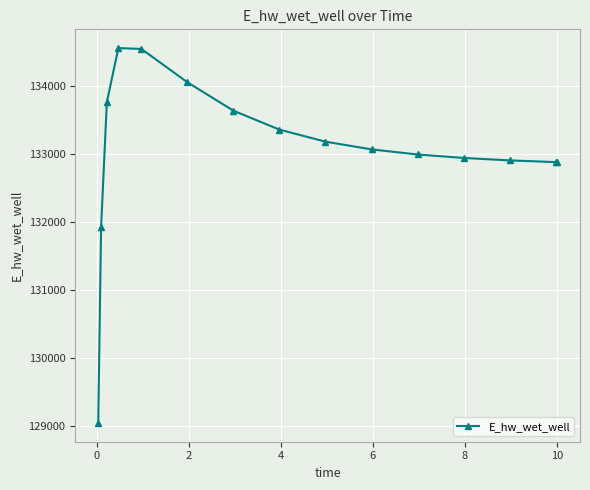

What is the maximum value shown in the chart?

134560.3